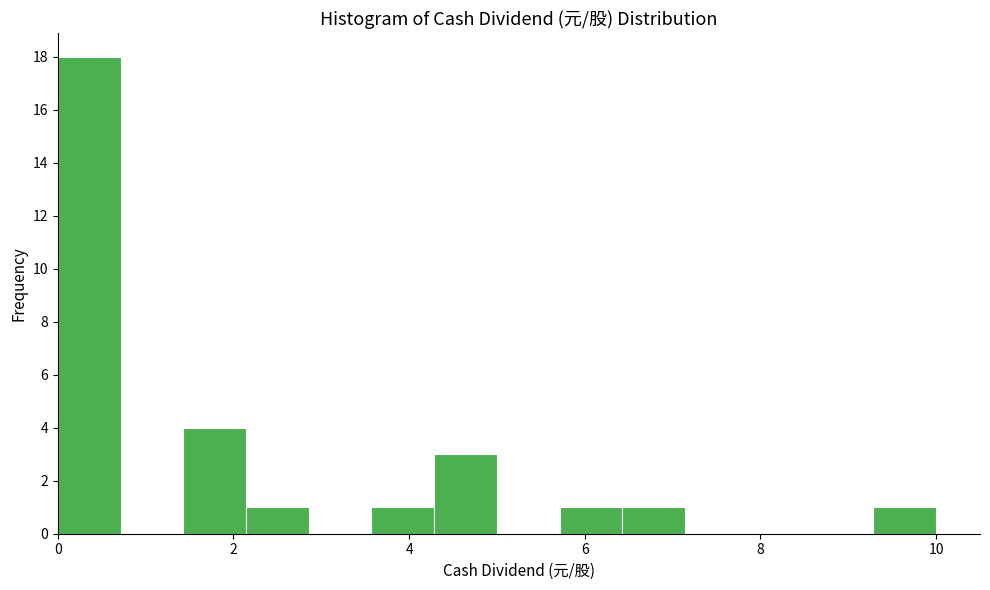

Read against the x-axis, roughly where is the centre of the tallest bar?

0.4